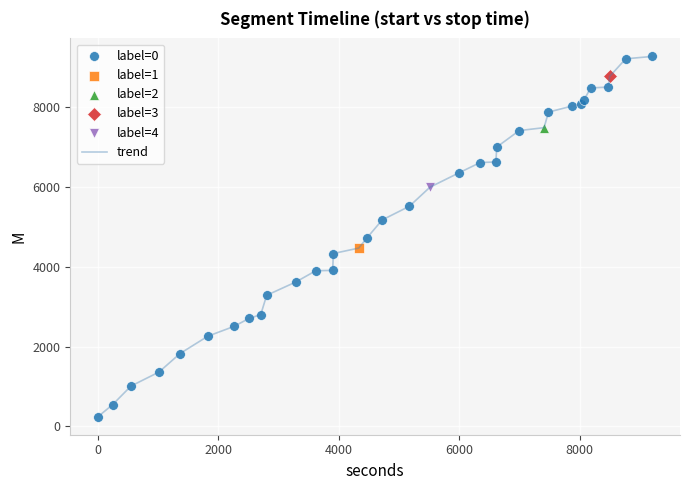

What is the minimum value shown in the chart?

244